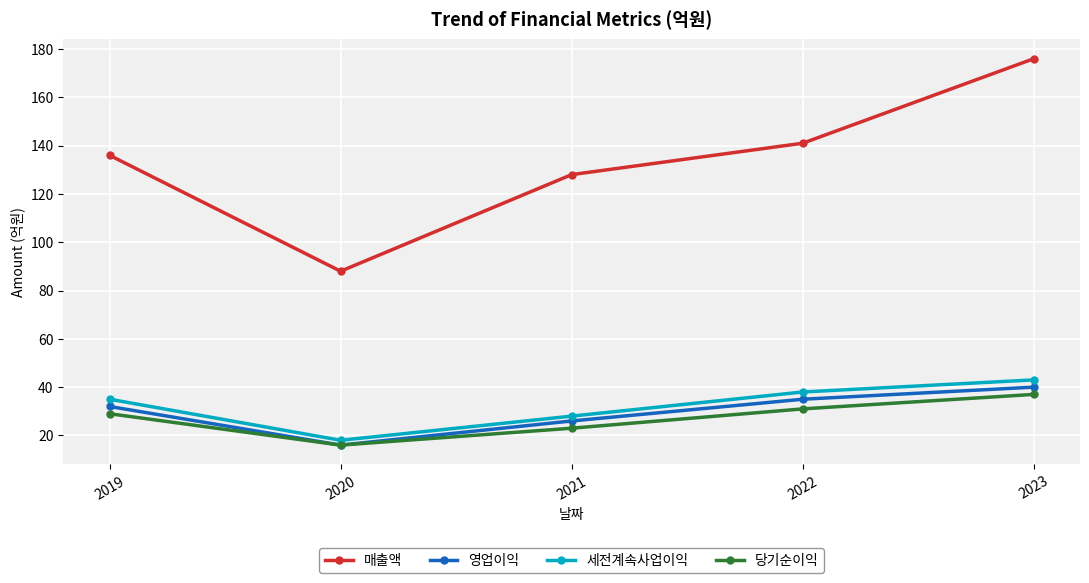

What value does the 세전계속사업이익 series have at 2022?

38